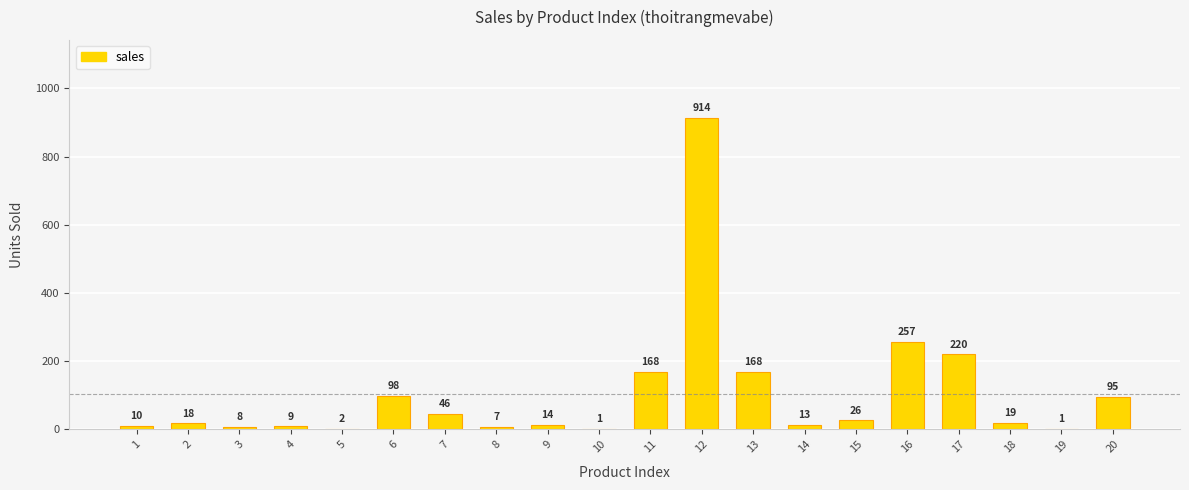

What is the change in value from 5 to 9?

+12